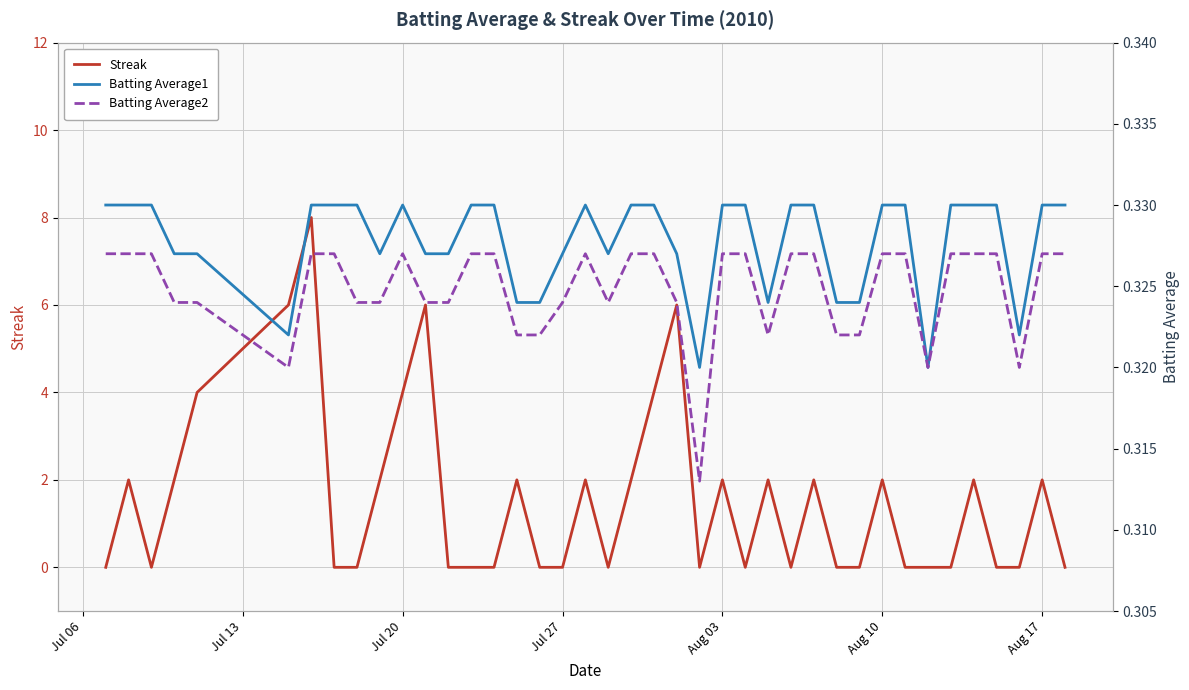

How many times do Streak and Batting Average1 cross each other?

24